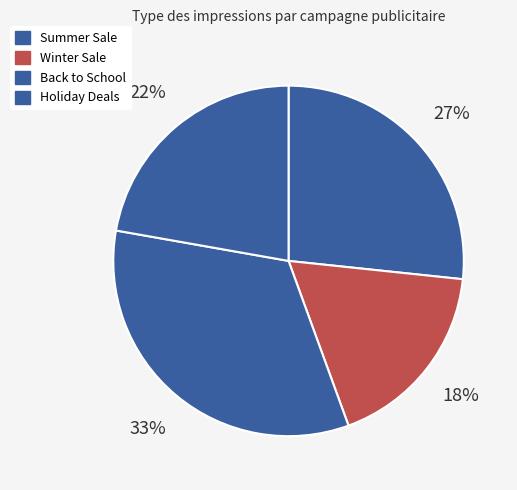

Is there any slice that represents more than half of the pie?

No